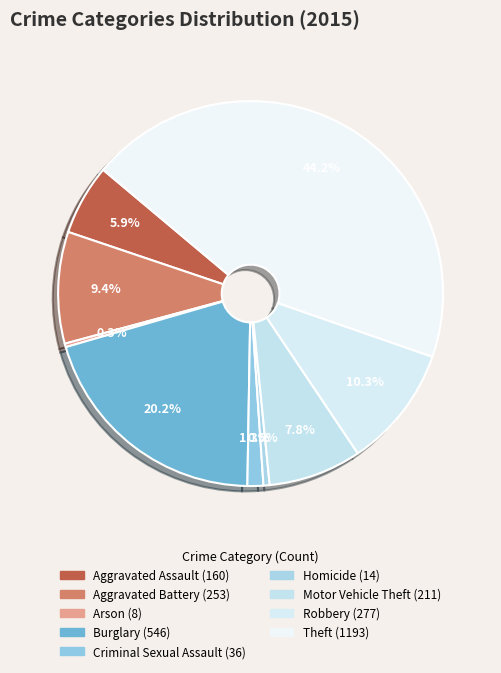

Between Homicide and Aggravated Battery, which is larger?

Aggravated Battery